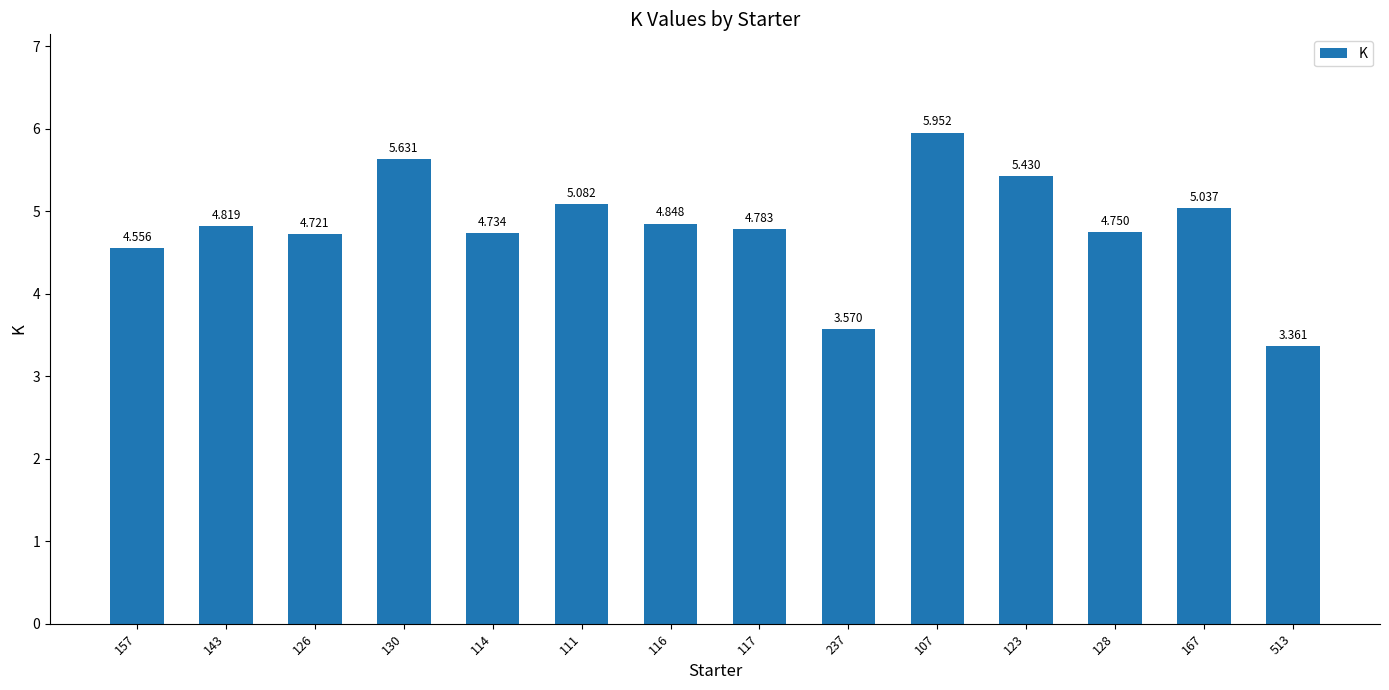

How many bars are there in total?

14